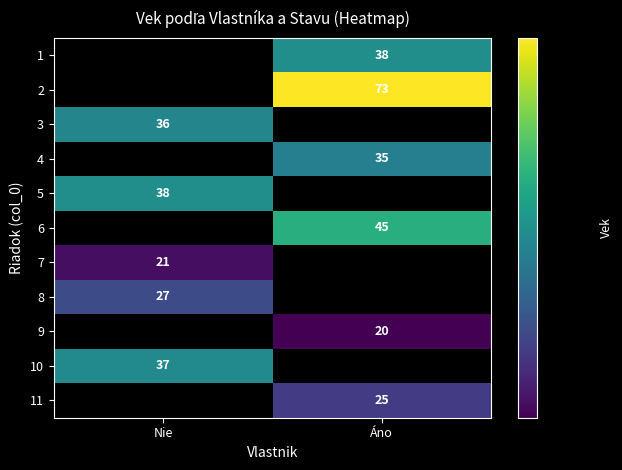

True or false: 6 has a value of 45 at Áno.

True